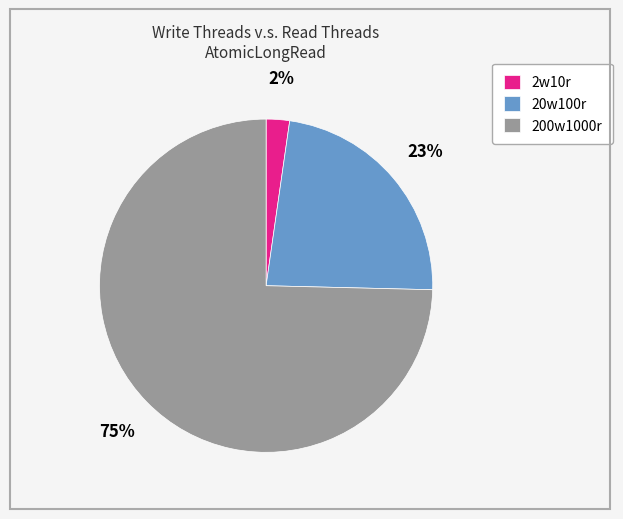

Is the sum of 20w100r and 2w10r greater than half?

No